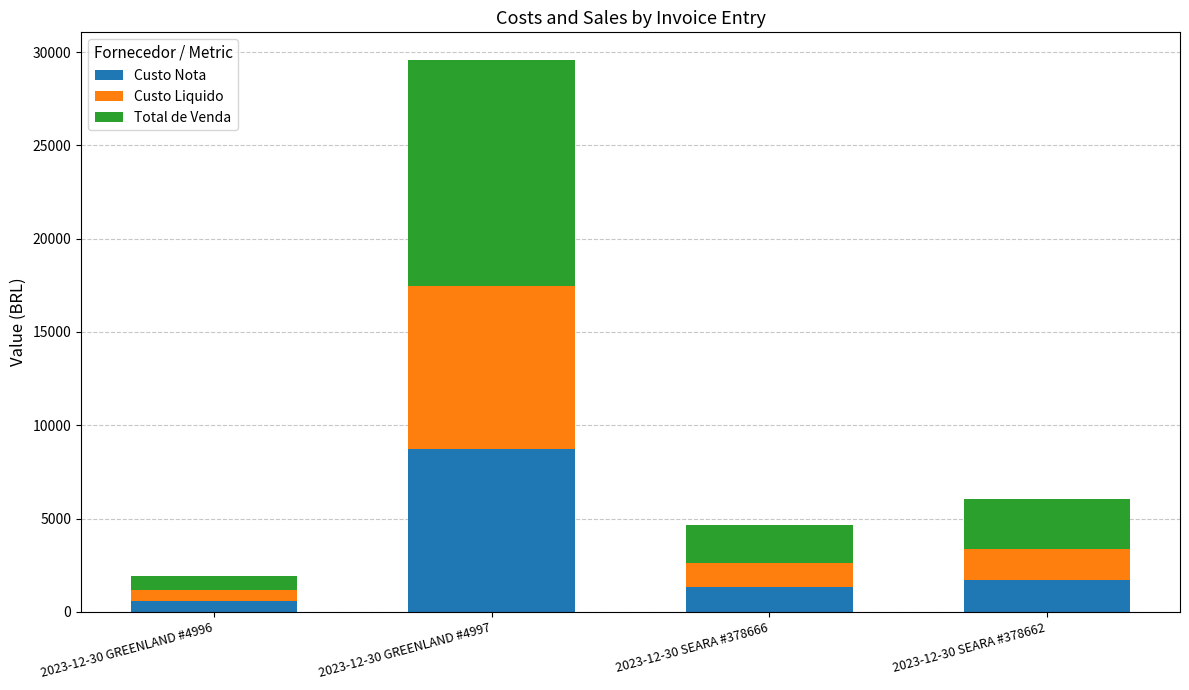

What is the difference between the maximum and minimum values in the Custo Nota series?

8152.2